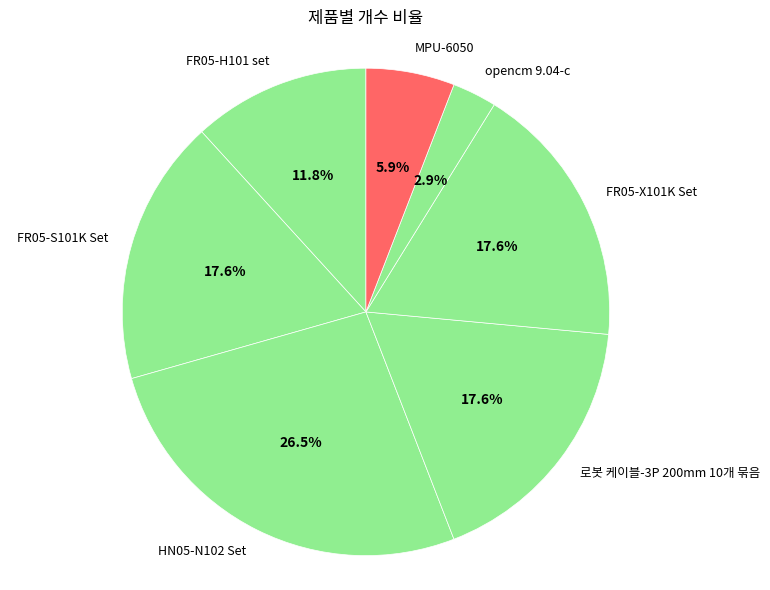

How many segments does this pie chart have?

7